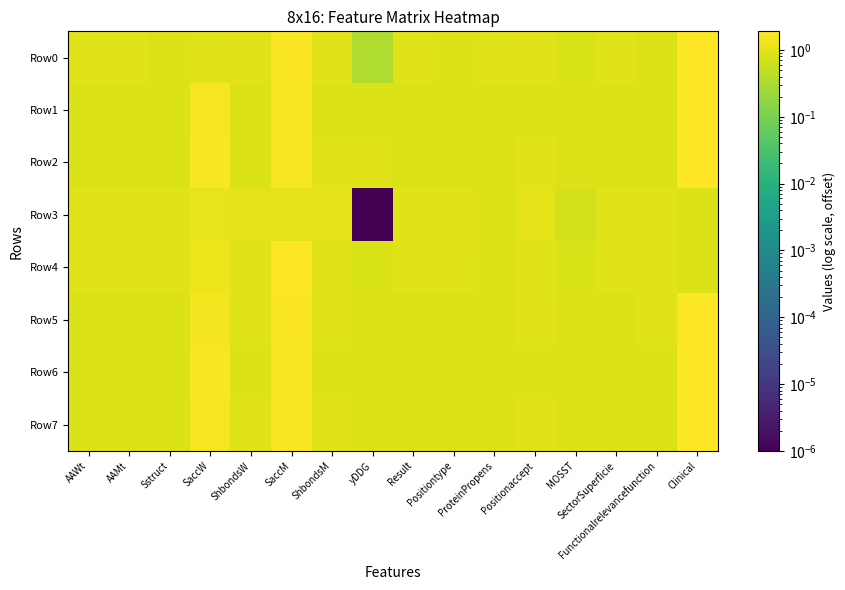

Rank the series at Sstruct from lowest to highest value.

Row1, Row2, Row6, Row7, Row0, Row5, Row4, Row3